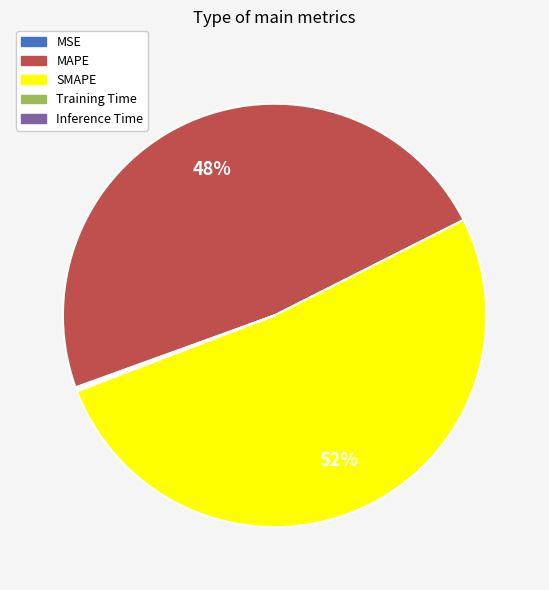

Is it true that SMAPE is 59% of the pie?

False